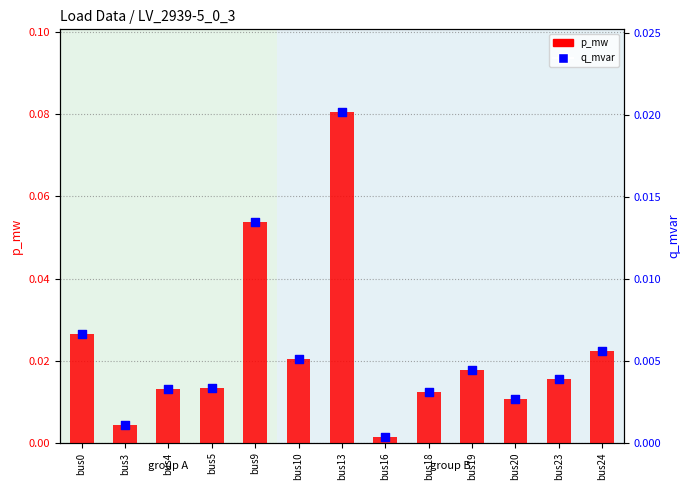

At which category is the sum across all series the highest?

bus13